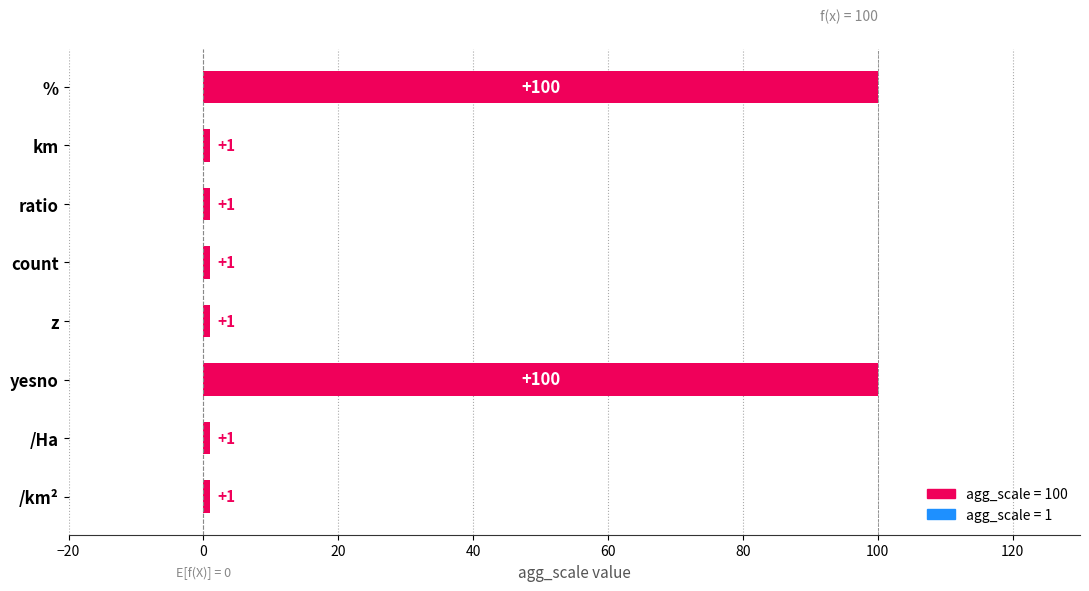

Count the values in the range 1 to 100.

8